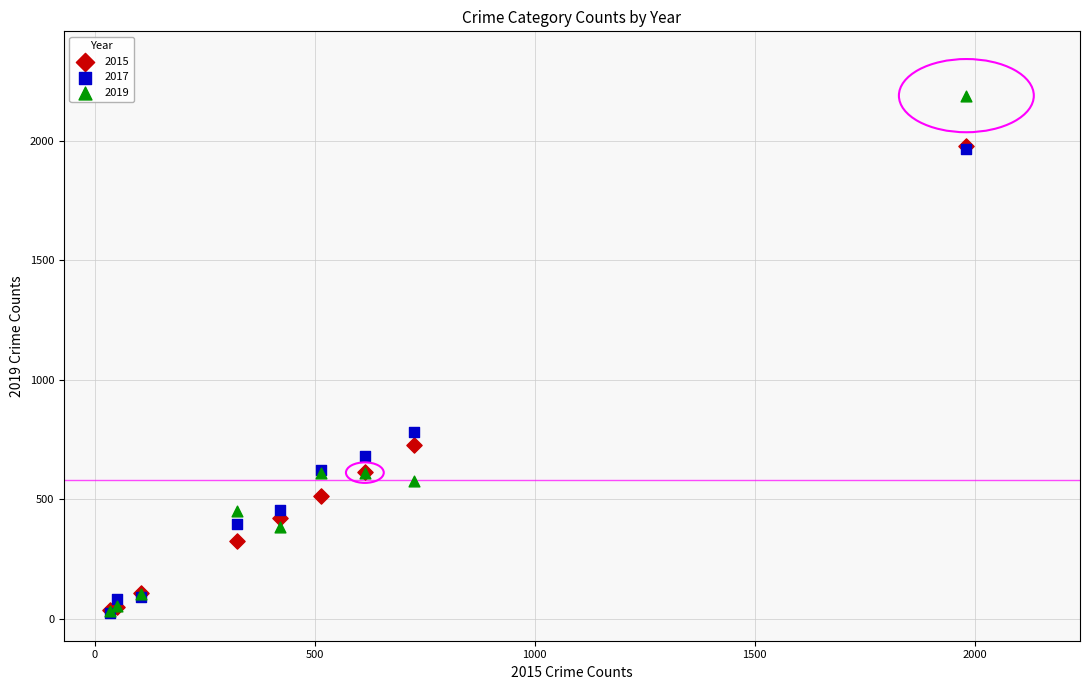

Across all series, what Y value is closest to 1106?

780